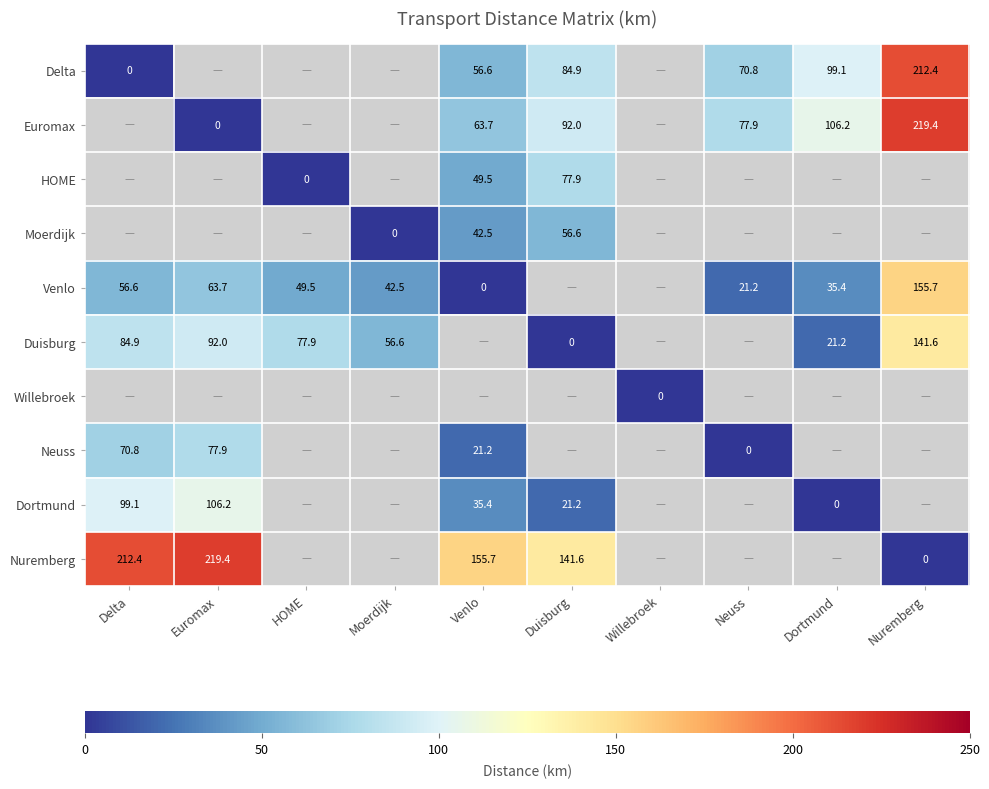

How many distinct data groups are displayed?

10